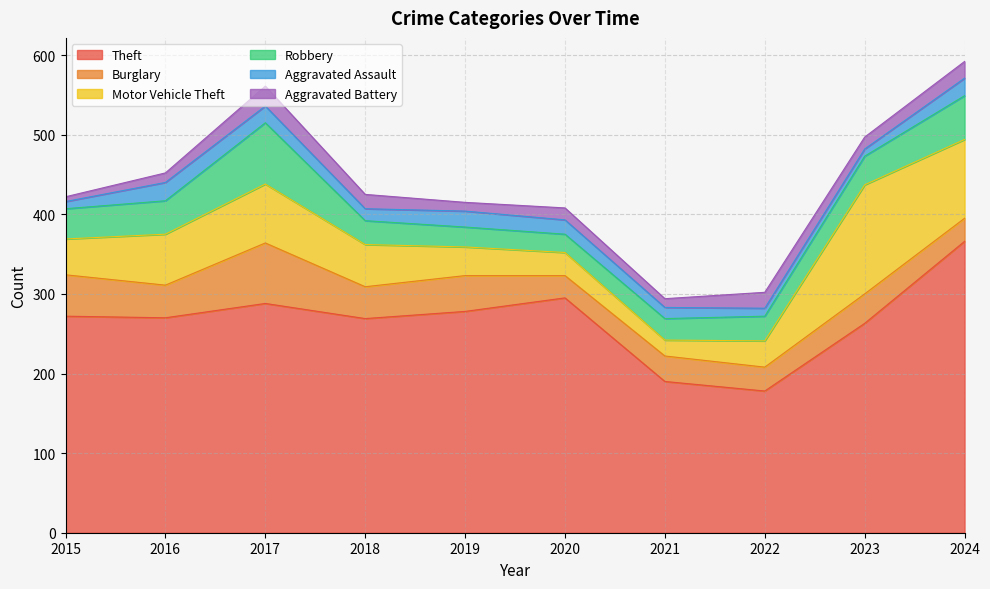

At how many categories does at least one series exceed 48?

10